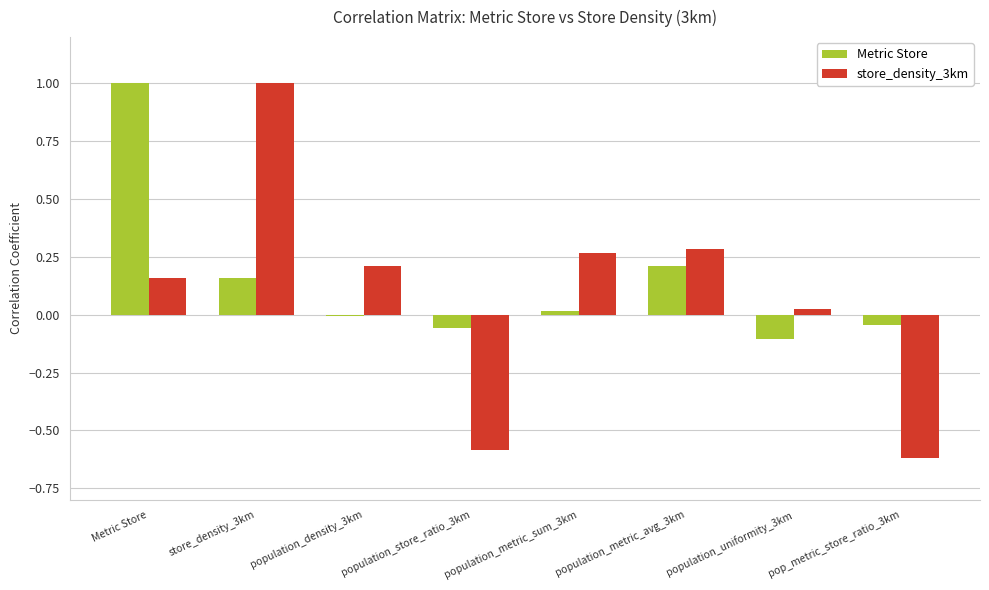

What is the sum of all Metric Store values?

1.2